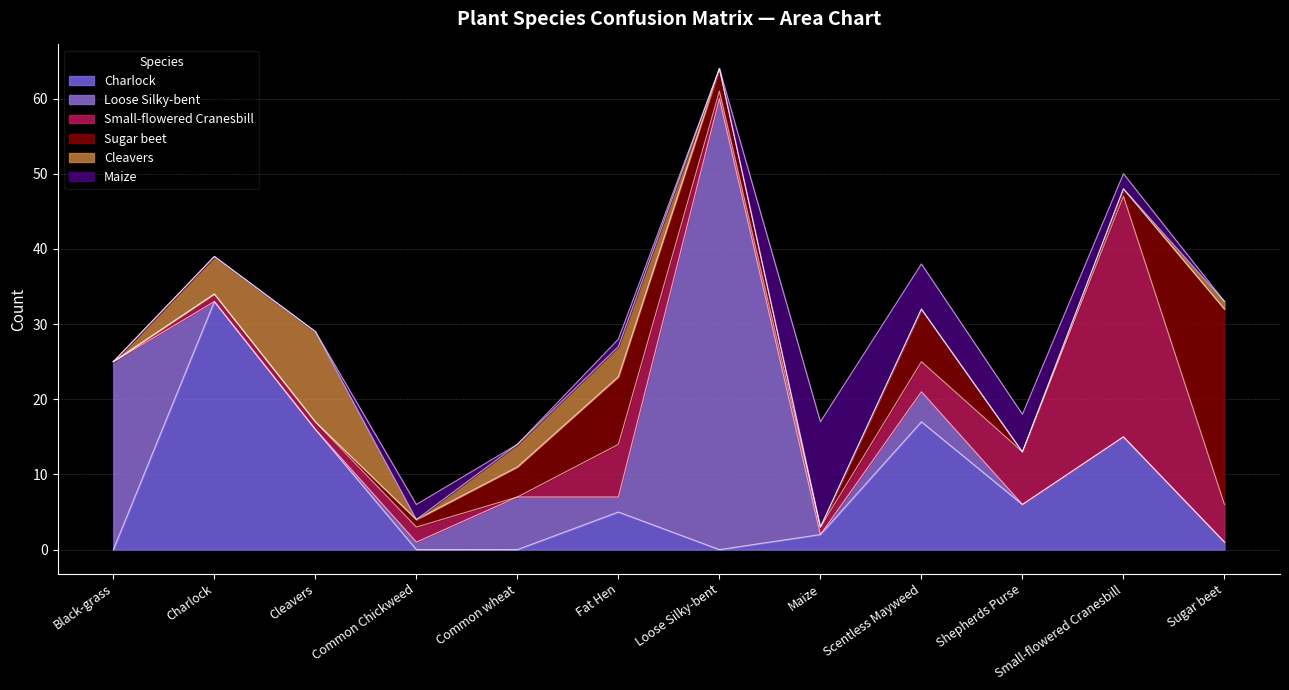

At which category does Cleavers reach its first local peak?

Cleavers